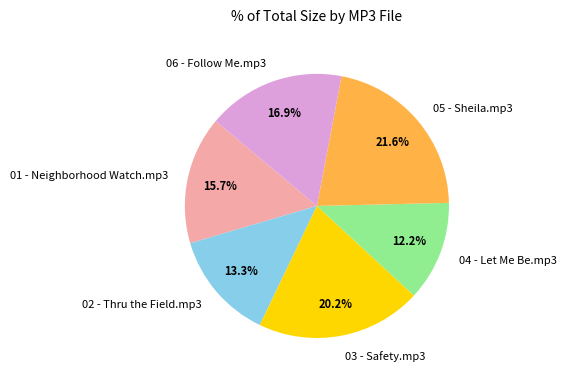

Between 04 - Let Me Be.mp3 and 02 - Thru the Field.mp3, which is larger?

02 - Thru the Field.mp3